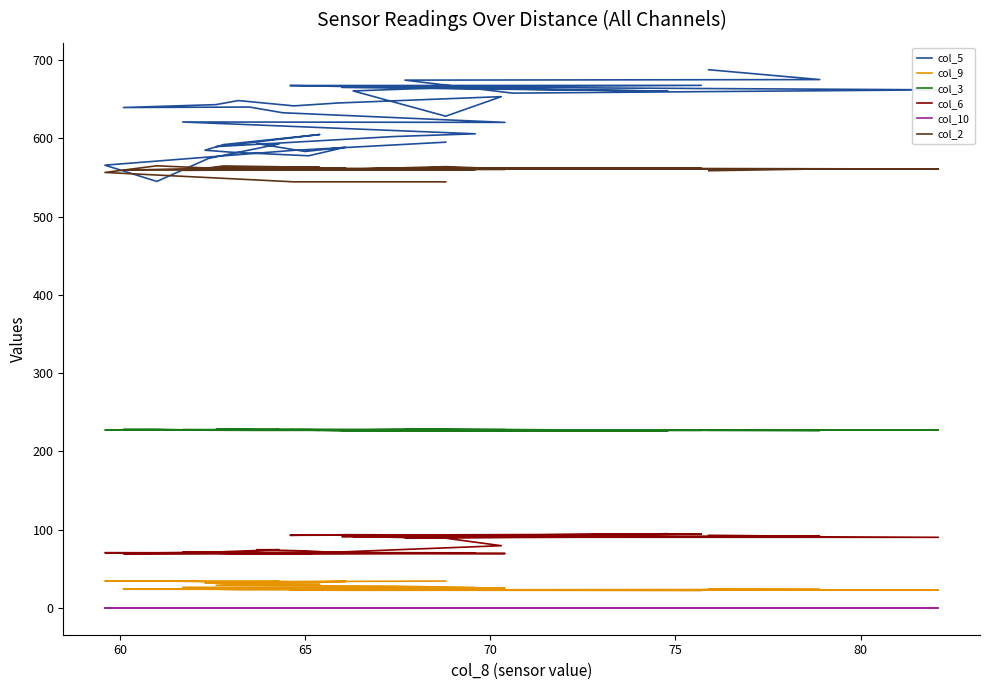

True or false: col_2 and col_6 intersect in this chart.

False